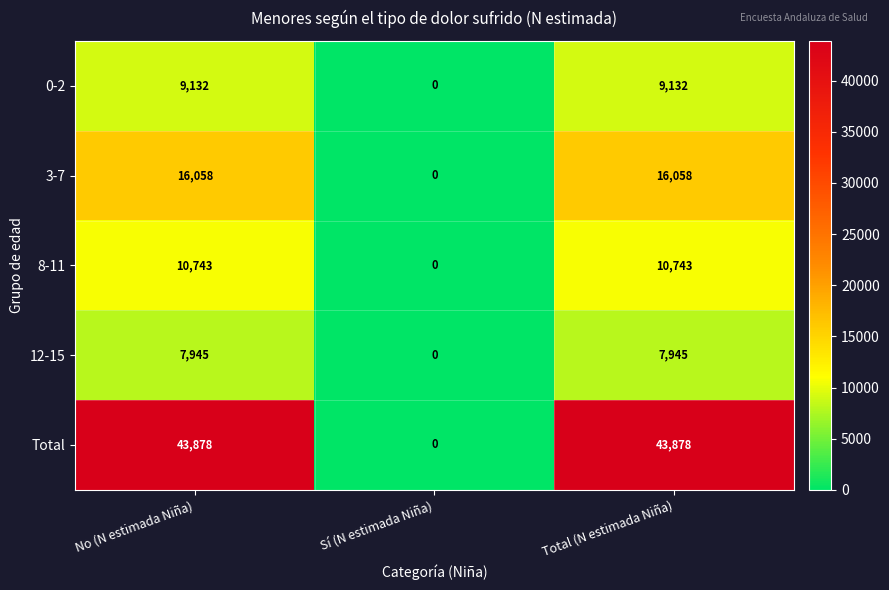

Reading left to right, extract all data points from this chart.

0-2: No (N estimada Niña)=9132	Sí (N estimada Niña)=0	Total (N estimada Niña)=9132
3-7: No (N estimada Niña)=16058	Sí (N estimada Niña)=0	Total (N estimada Niña)=16058
8-11: No (N estimada Niña)=10743	Sí (N estimada Niña)=0	Total (N estimada Niña)=10743
12-15: No (N estimada Niña)=7945	Sí (N estimada Niña)=0	Total (N estimada Niña)=7945
Total: No (N estimada Niña)=43878	Sí (N estimada Niña)=0	Total (N estimada Niña)=43878